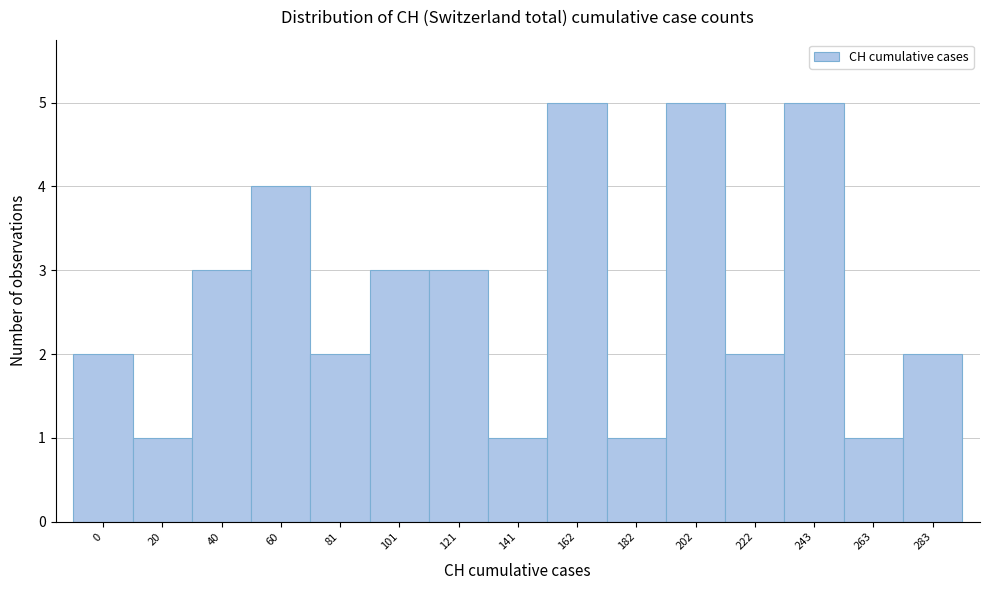

Reading left to right, what are all the values shown in this chart?

0=2	20=1	40=3	60=4	81=2	101=3	121=3	141=1	162=5	182=1	202=5	222=2	243=5	263=1	283=2